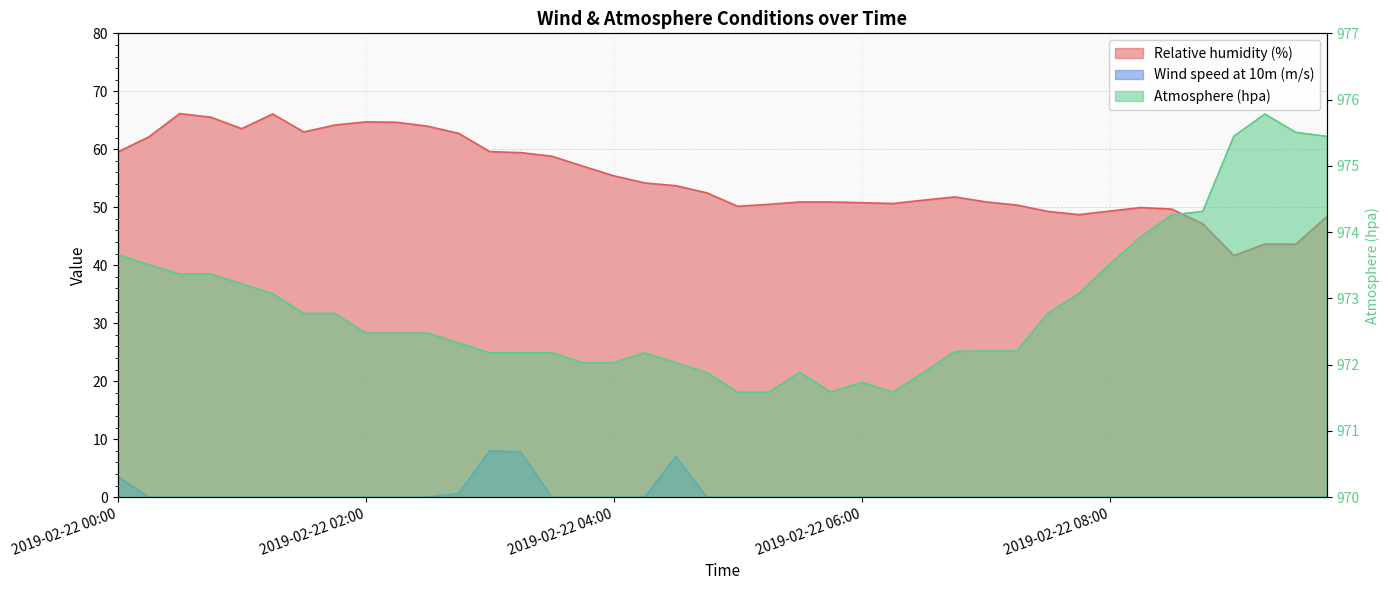

True or false: Atmosphere (hpa) and Relative humidity (%) cross at least once.

False